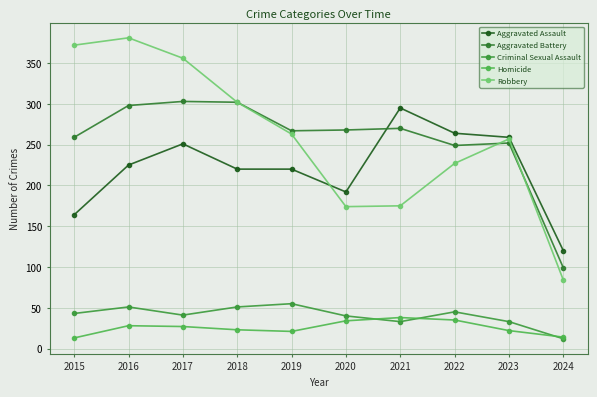

In Homicide, how many points are higher than both neighbors (excluding endpoints)?

2